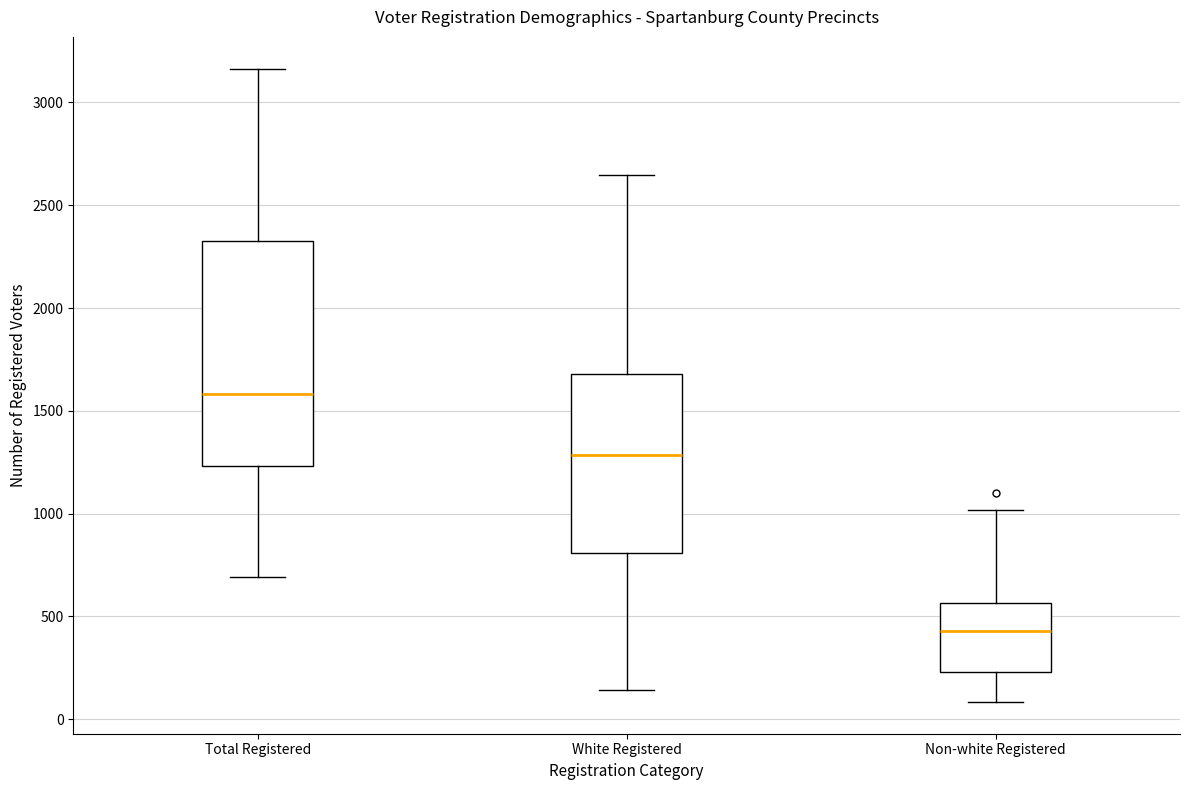

Where is the lower edge of the box for White Registered on the y-axis? The values are not printed on the chart, so give them approximately, as read against the axis.

800